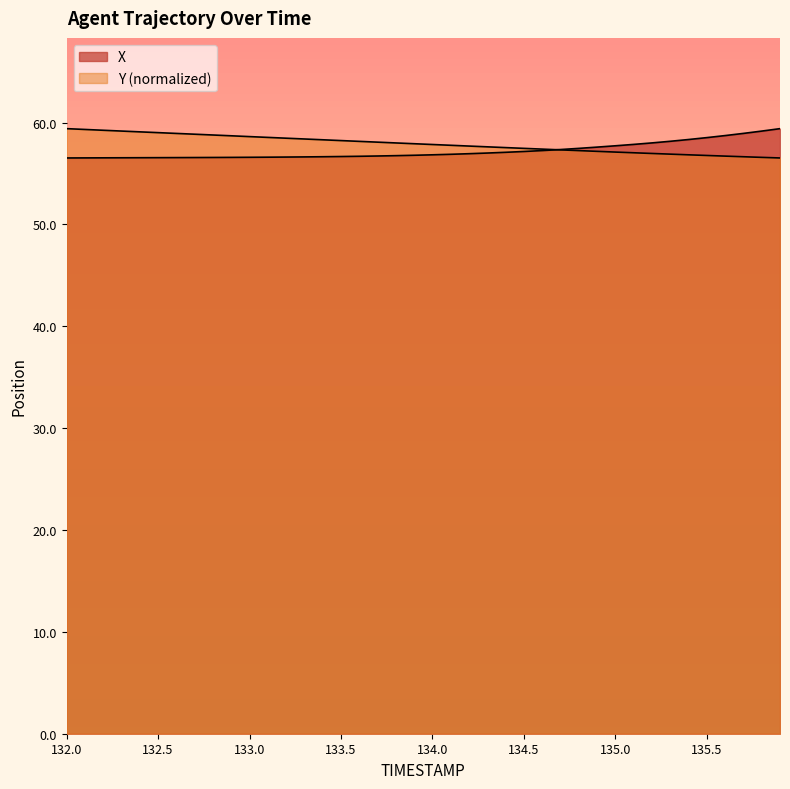

At 134.4, list the series in order from smallest to largest.

X, Y